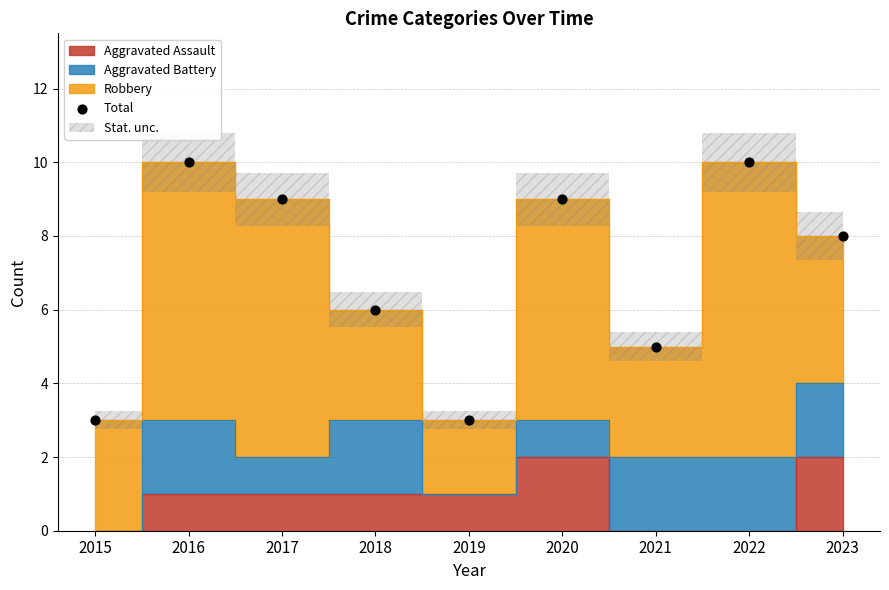

What is the range of Y values (max minus min)?

7